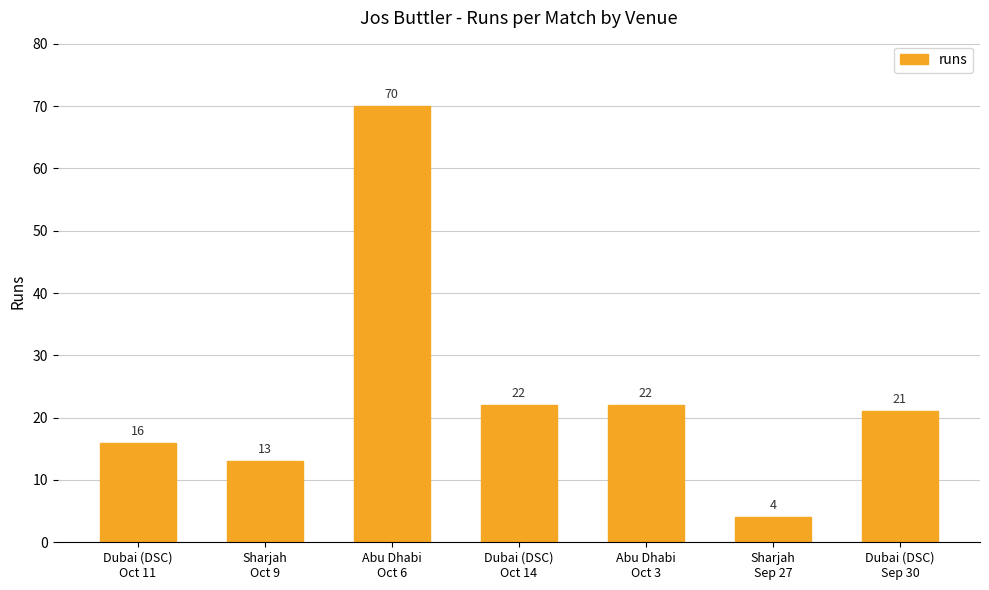

What is the difference between the values at Dubai (DSC)
Oct 11 and Abu Dhabi
Oct 3?

6